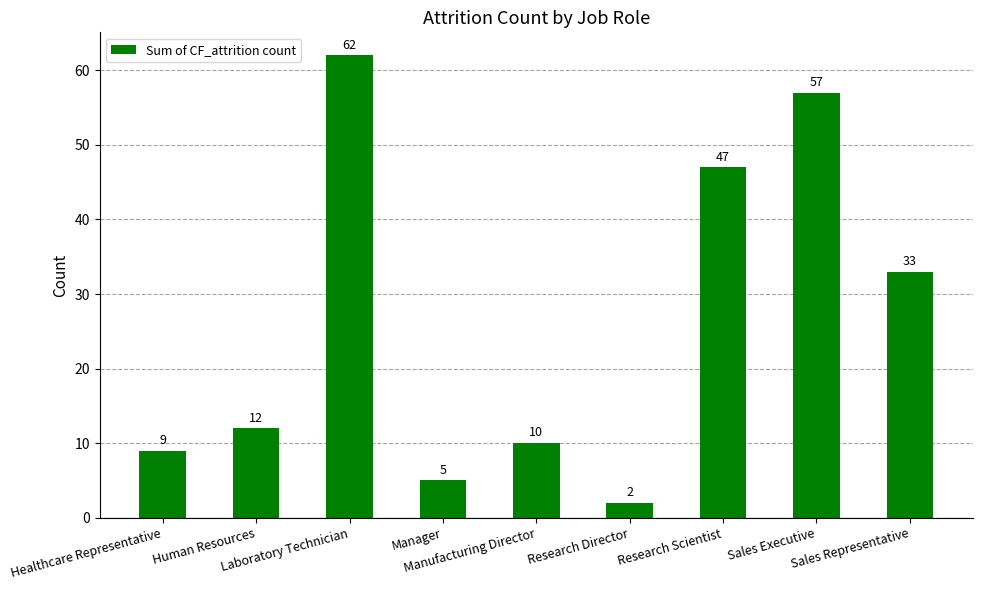

List the labels in order of value, smallest first.

Research Director, Manager, Healthcare Representative, Manufacturing Director, Human Resources, Sales Representative, Research Scientist, Sales Executive, Laboratory Technician